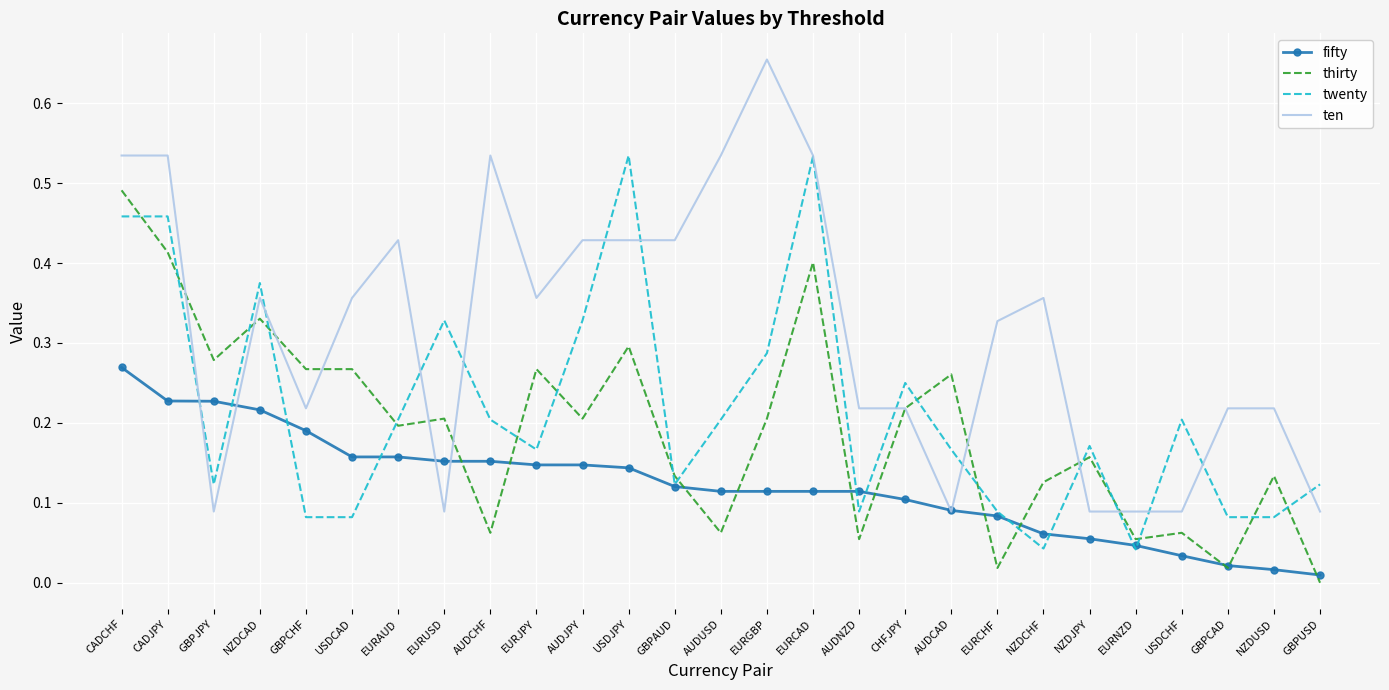

The ten series shows 0.2 at GBPCAD. True or false?

True